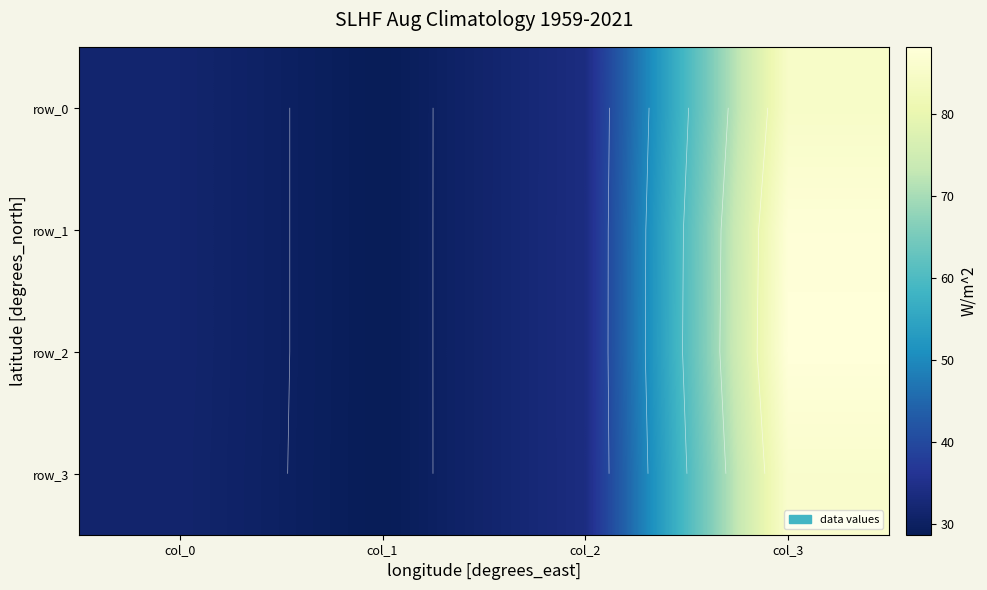

Is it true that row_1 equals 53.0 at col_2?

False